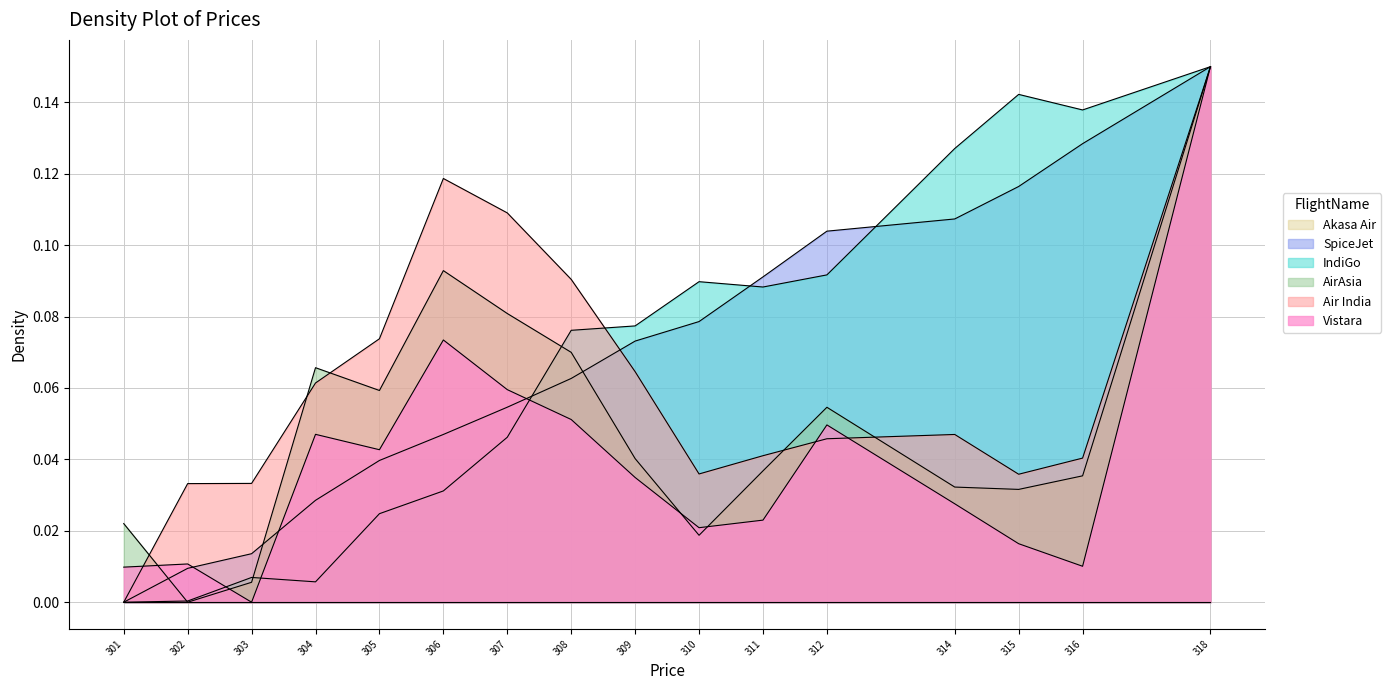

Does the chart have visible grid lines?

Yes